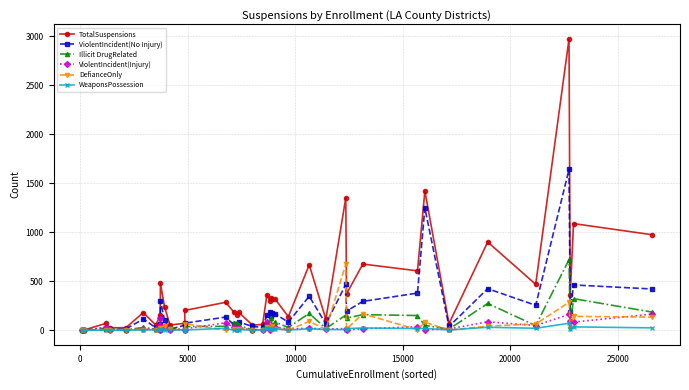

What is the maximum value for Illicit DrugRelated?

720